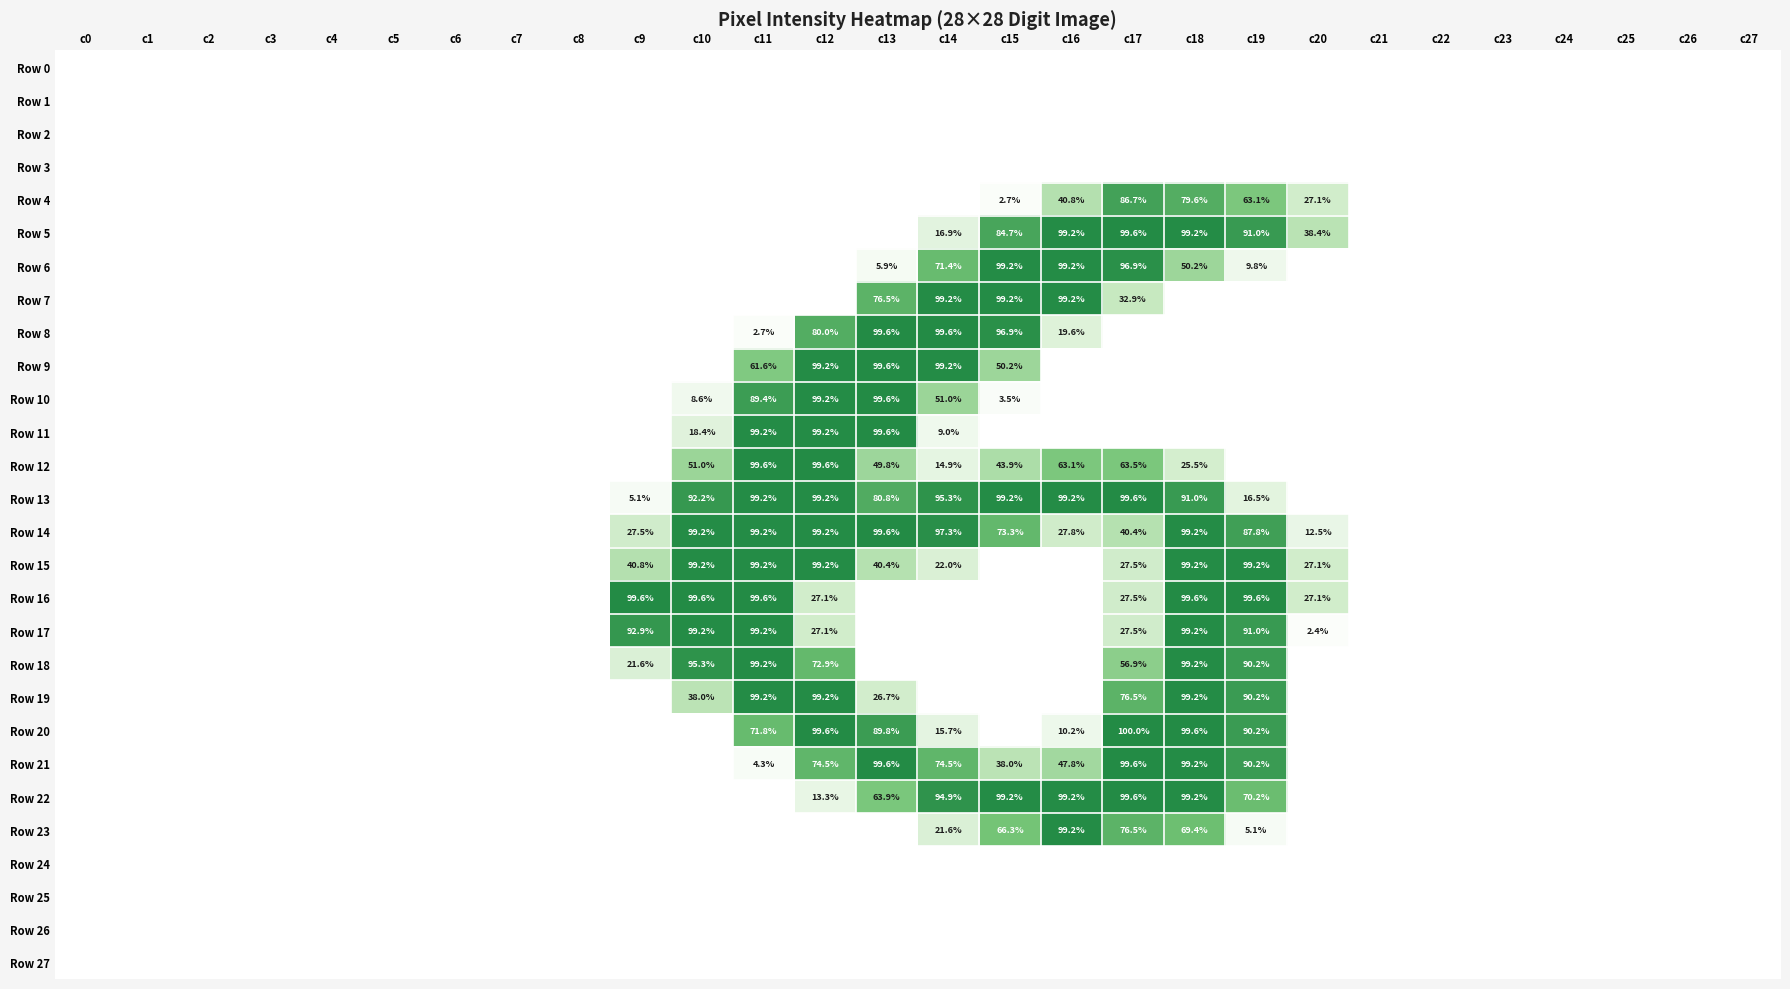

What is the sum of all Row 17 values?

5.4